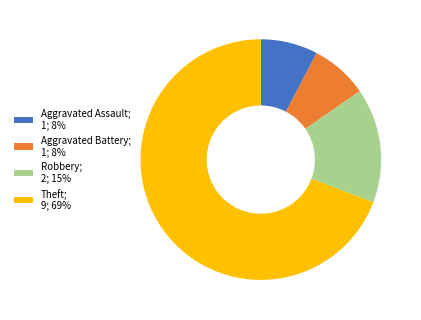

Is the sum of Robbery; 2; 15% and Theft; 9; 69% greater than half?

Yes